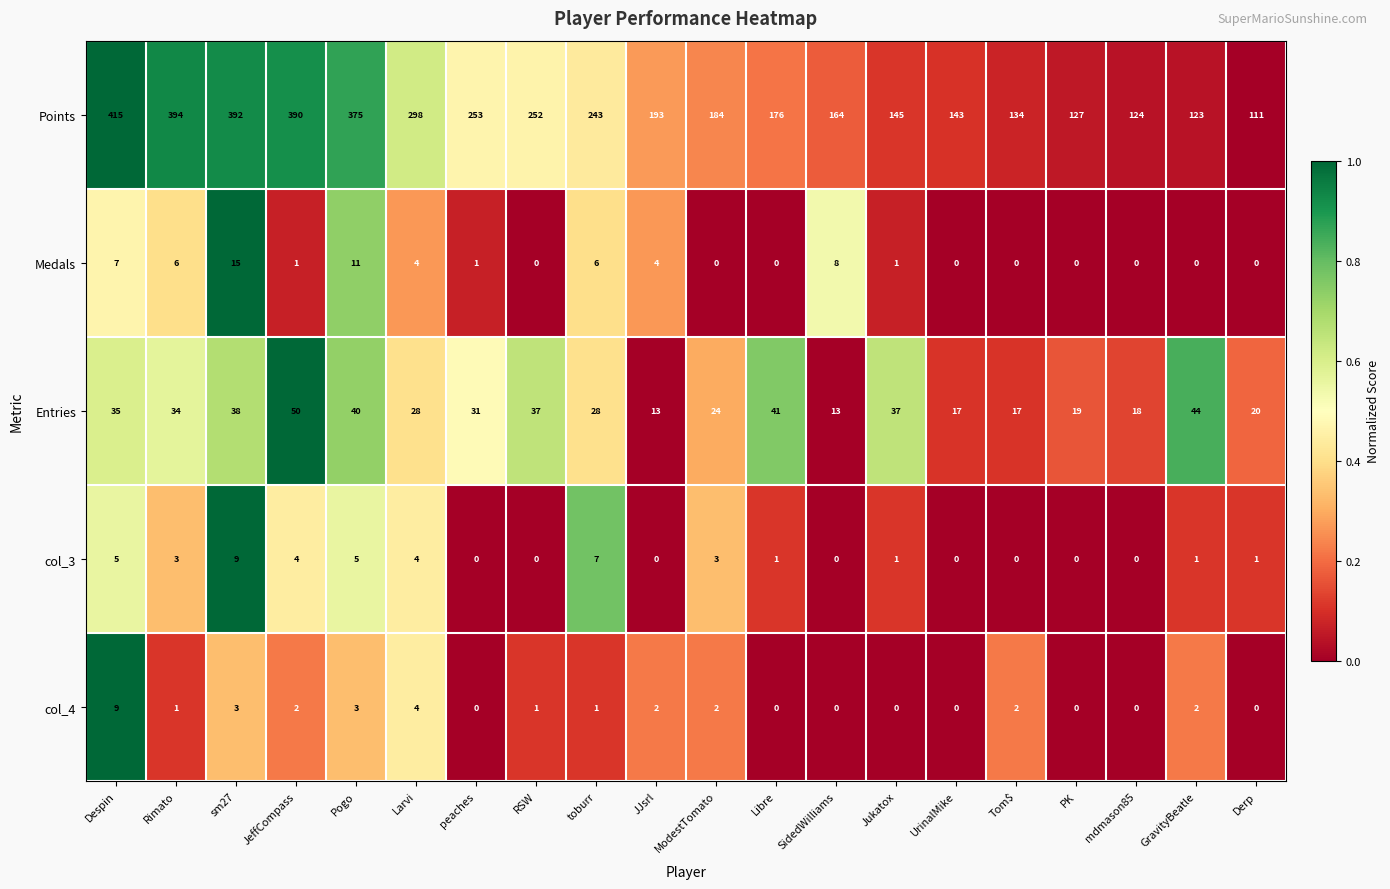

At which label is Medals closest to 7?

Despin